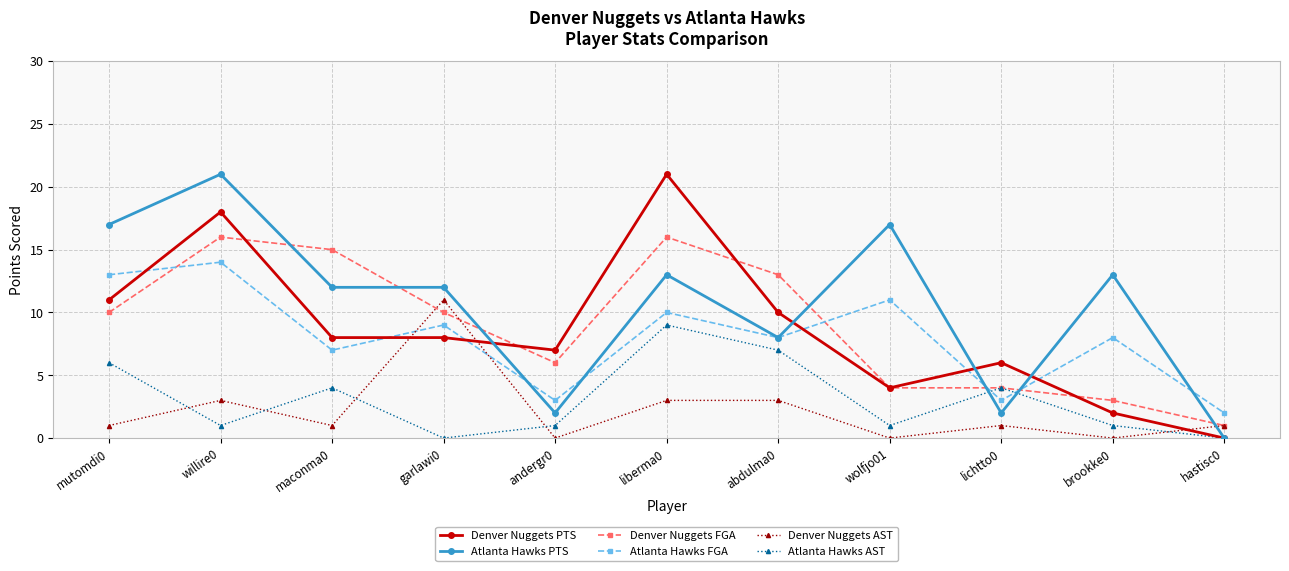

What are all the series names shown in the legend?

Denver Nuggets PTS, Atlanta Hawks PTS, Denver Nuggets FGA, Atlanta Hawks FGA, Denver Nuggets AST, Atlanta Hawks AST